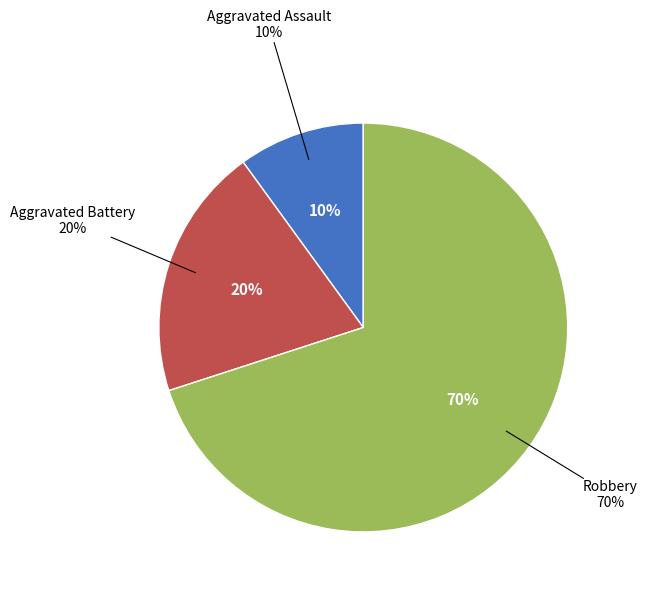

Which category accounts for the majority?

Robbery